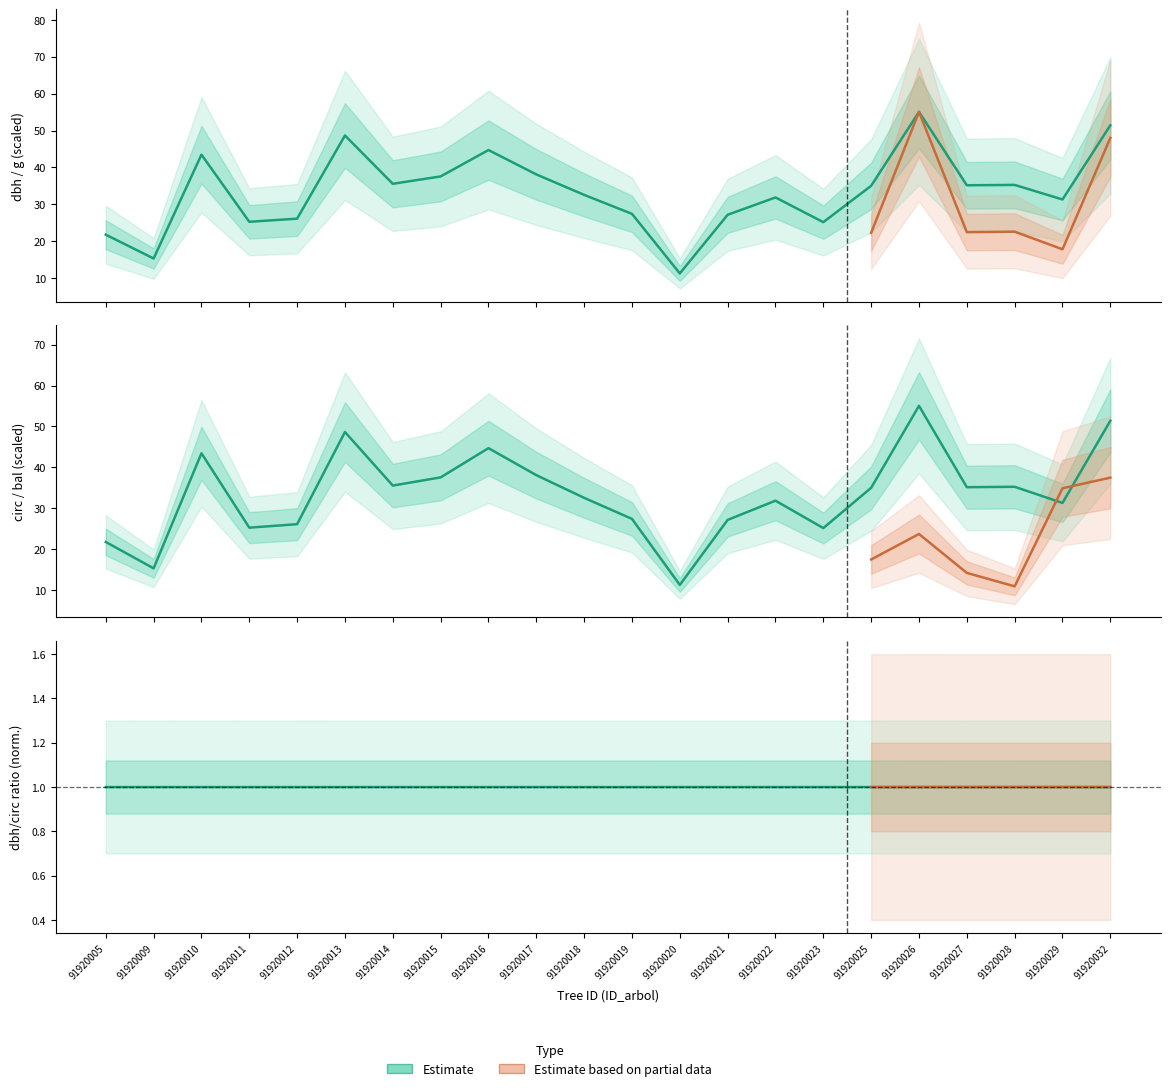

How many lines are shown in the chart?

2